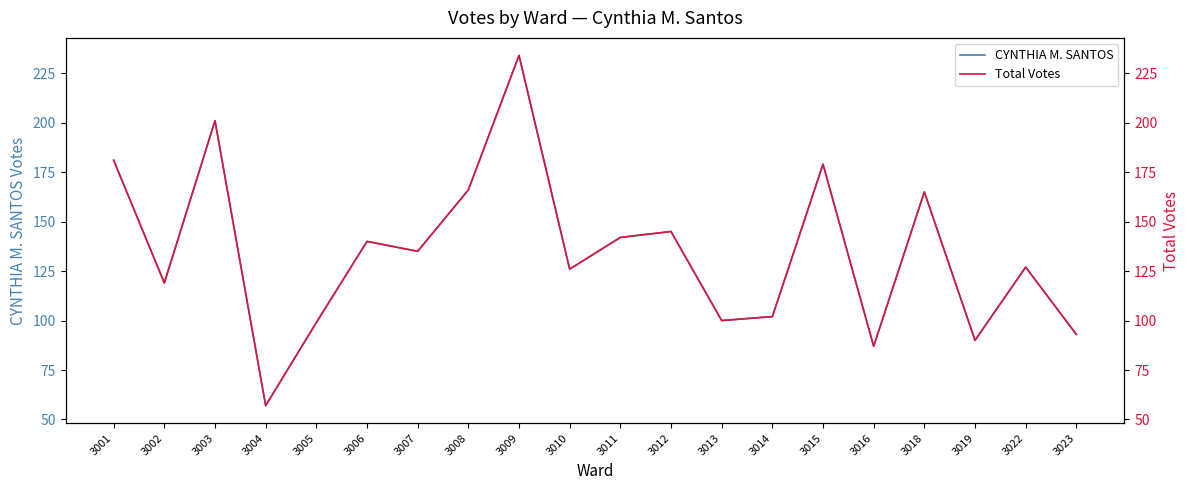

The value of Total Votes at 3019 is 90. True or false?

True